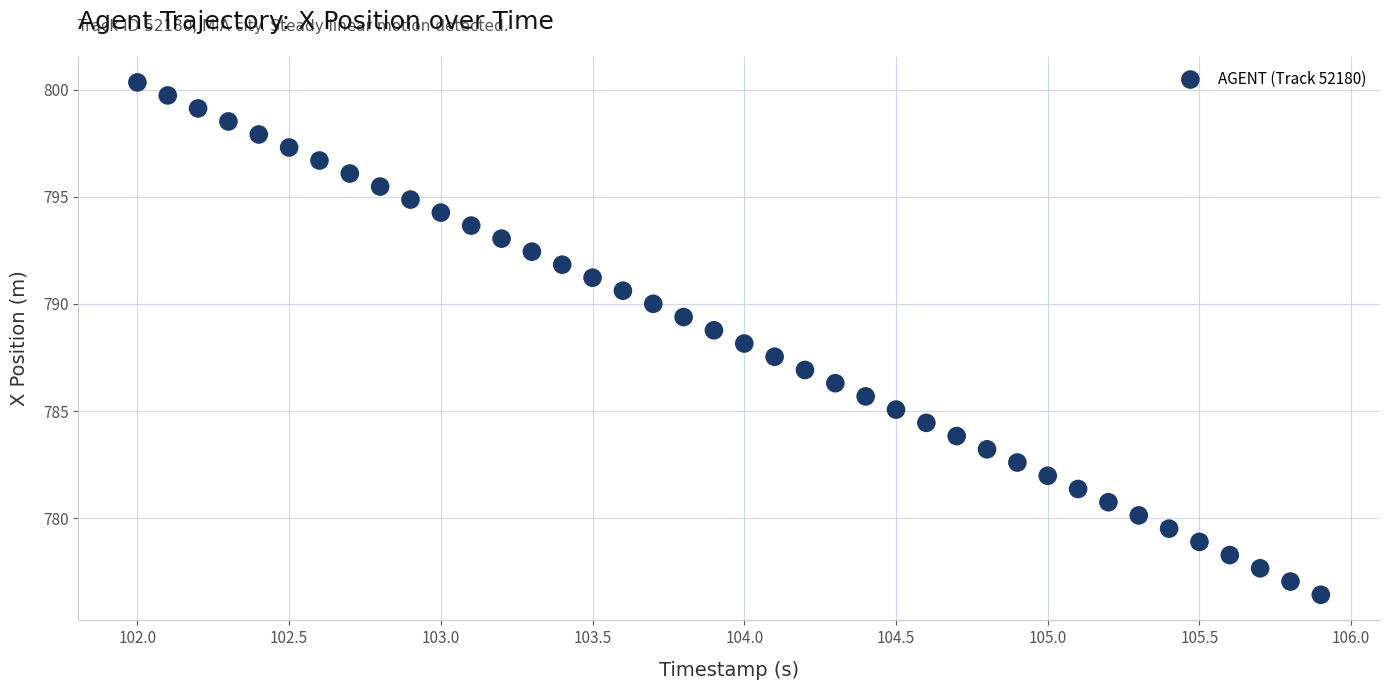

What is the range of X values (max minus min)?

3.9